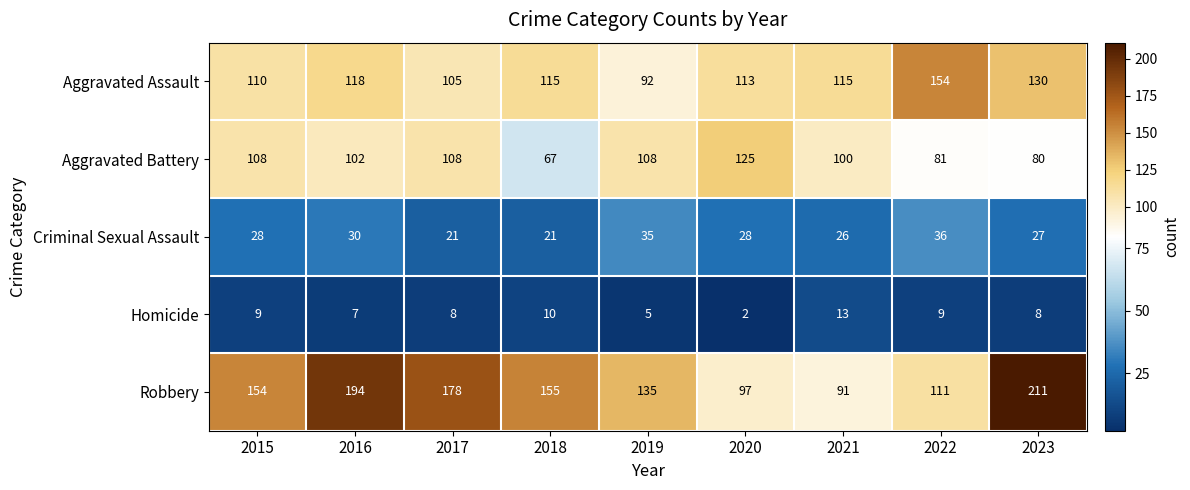

What is the sum of all Aggravated Battery values?

879